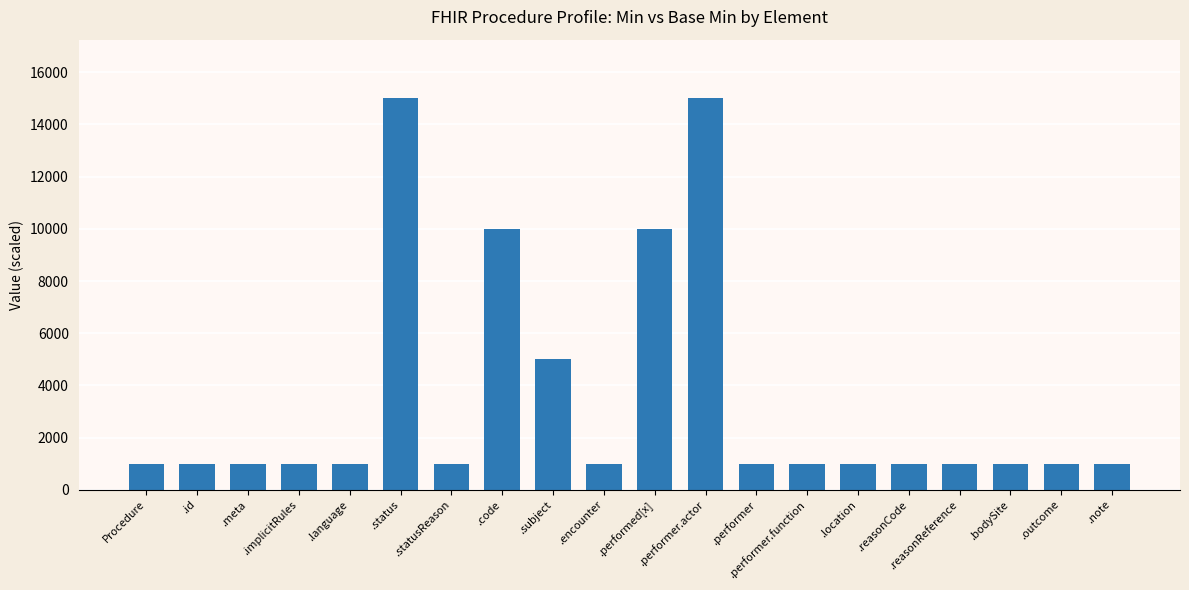

What is the value of the 14th bar from the left?

1000